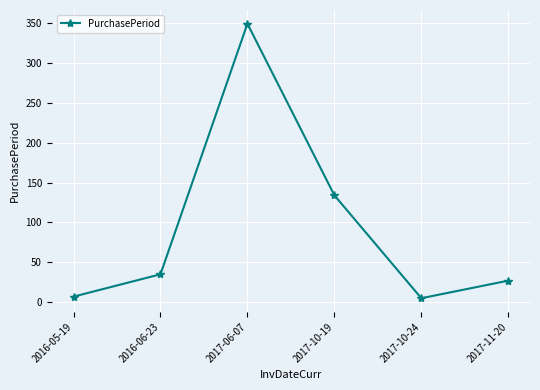

Where is the first local minimum?

2017-10-24